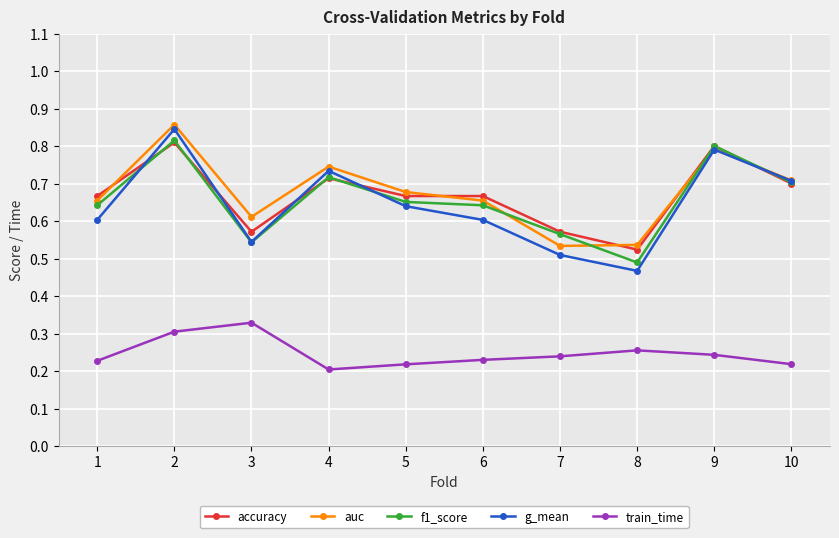

What is the sum of all g_mean values?

6.4